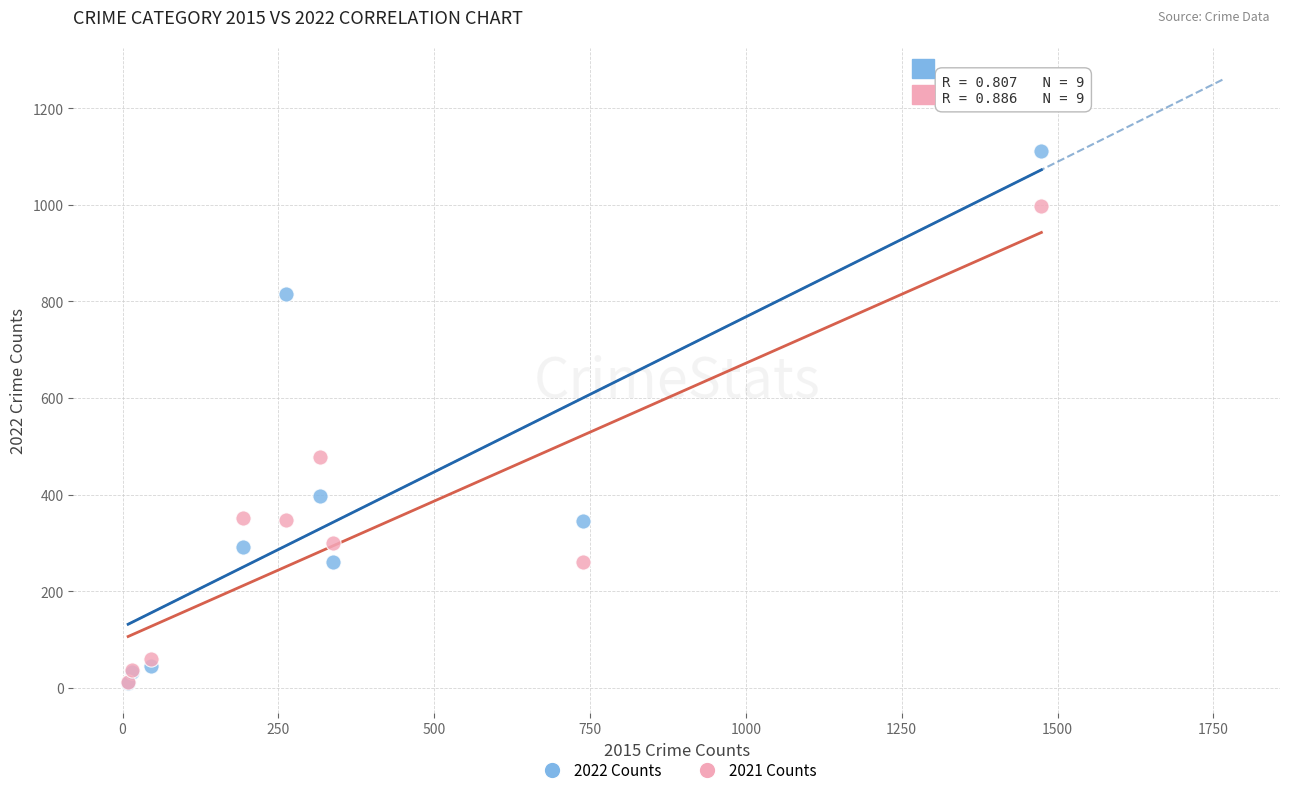

In the 2021 Counts series, what Y value is closest to 505?

479